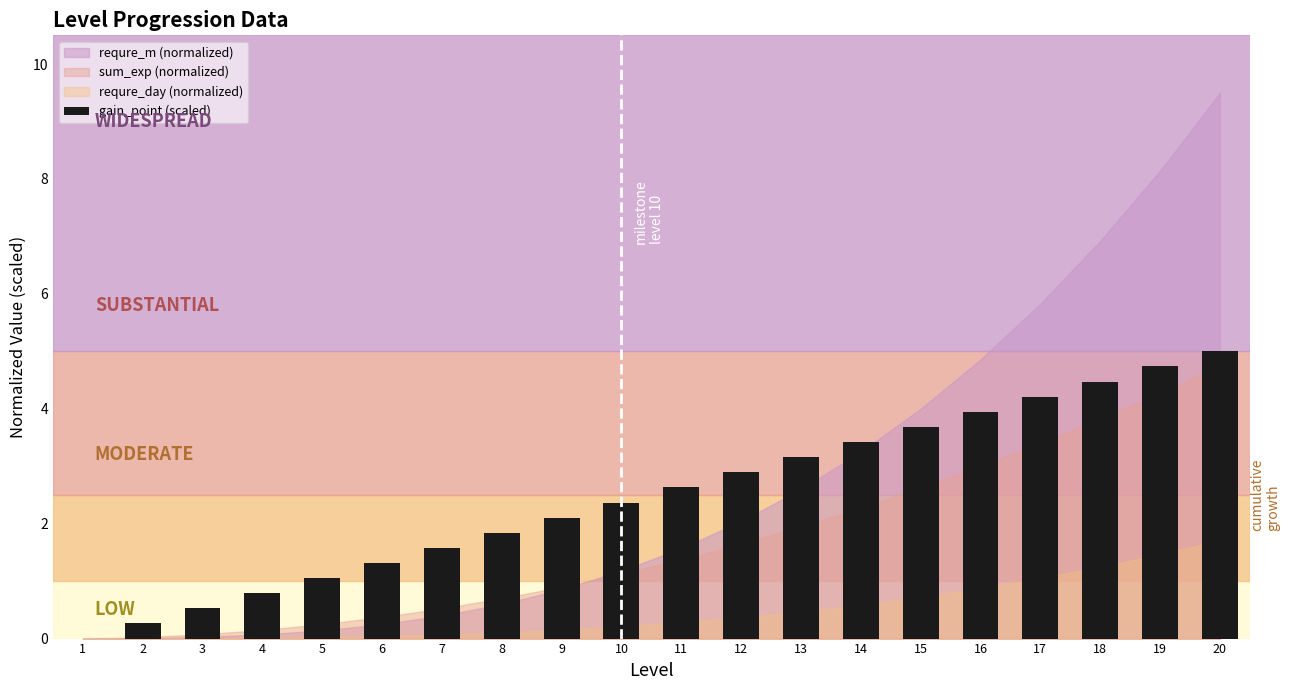

Reading left to right, list all the values displayed in this chart.

1=0.0	2=0.3	3=0.5	4=0.8	5=1.1	6=1.3	7=1.6	8=1.8	9=2.1	10=2.4	11=2.6	12=2.9	13=3.2	14=3.4	15=3.7	16=3.9	17=4.2	18=4.5	19=4.7	20=5.0